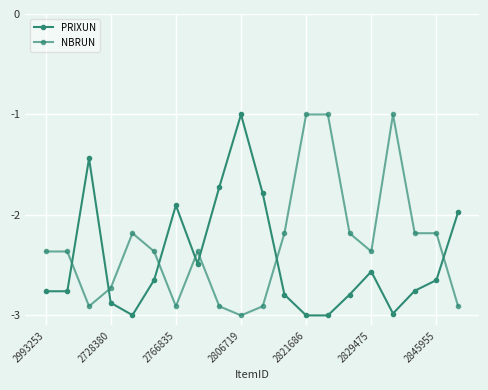

How many data points in PRIXUN are above -2?

6